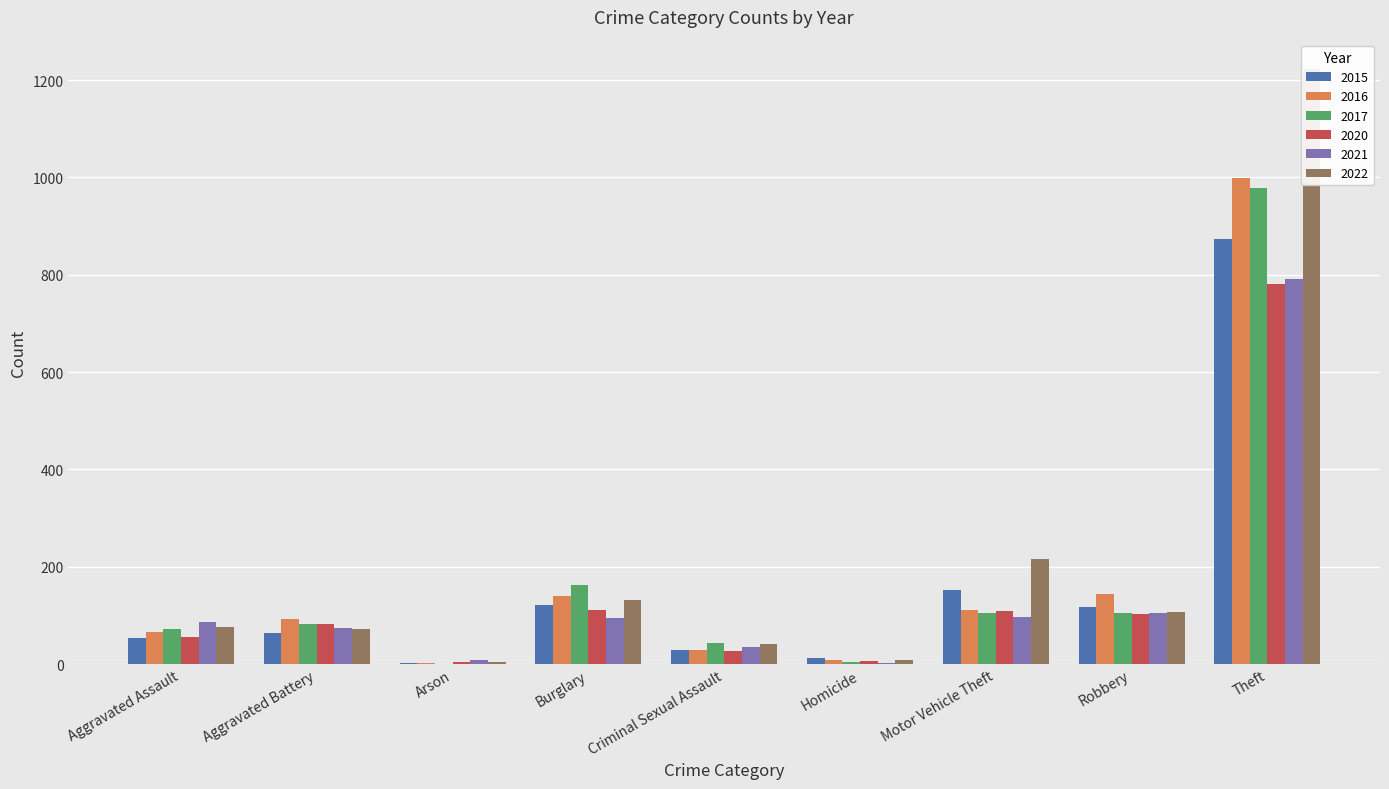

Reading left to right, list all the values displayed in this chart.

2015: Aggravated Assault=54	Aggravated Battery=64	Arson=2	Burglary=121	Criminal Sexual Assault=28	Homicide=13	Motor Vehicle Theft=152	Robbery=117	Theft=874
2016: Aggravated Assault=66	Aggravated Battery=93	Arson=2	Burglary=139	Criminal Sexual Assault=28	Homicide=8	Motor Vehicle Theft=110	Robbery=144	Theft=999
2017: Aggravated Assault=72	Aggravated Battery=83	Arson=1	Burglary=162	Criminal Sexual Assault=44	Homicide=5	Motor Vehicle Theft=104	Robbery=105	Theft=979
2020: Aggravated Assault=56	Aggravated Battery=82	Arson=4	Burglary=110	Criminal Sexual Assault=26	Homicide=6	Motor Vehicle Theft=109	Robbery=102	Theft=782
2021: Aggravated Assault=86	Aggravated Battery=75	Arson=8	Burglary=95	Criminal Sexual Assault=36	Homicide=2	Motor Vehicle Theft=96	Robbery=105	Theft=791
2022: Aggravated Assault=77	Aggravated Battery=71	Arson=4	Burglary=132	Criminal Sexual Assault=42	Homicide=9	Motor Vehicle Theft=216	Robbery=107	Theft=1222